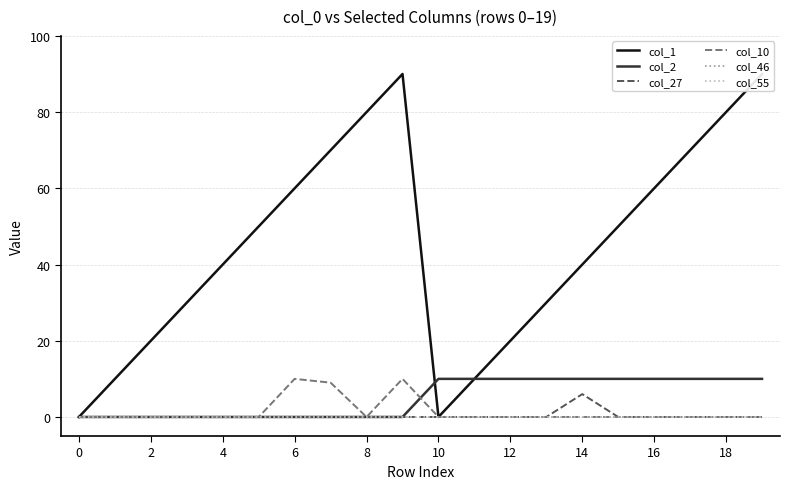

The col_55 series shows 0 at 11. True or false?

True